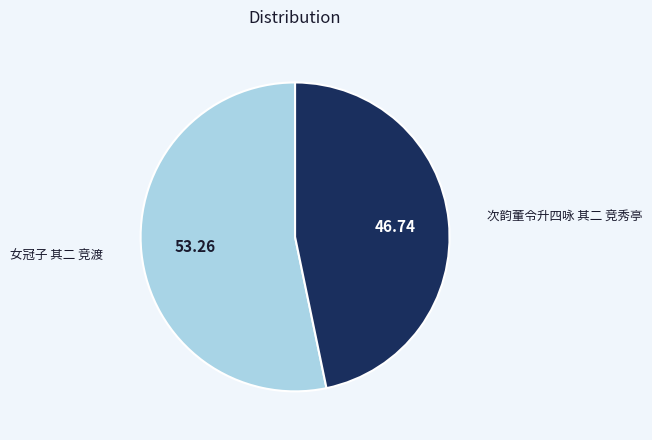

Between 次韵董令升四咏 其二 竞秀亭 and 女冠子 其二 竞渡, which is larger?

女冠子 其二 竞渡